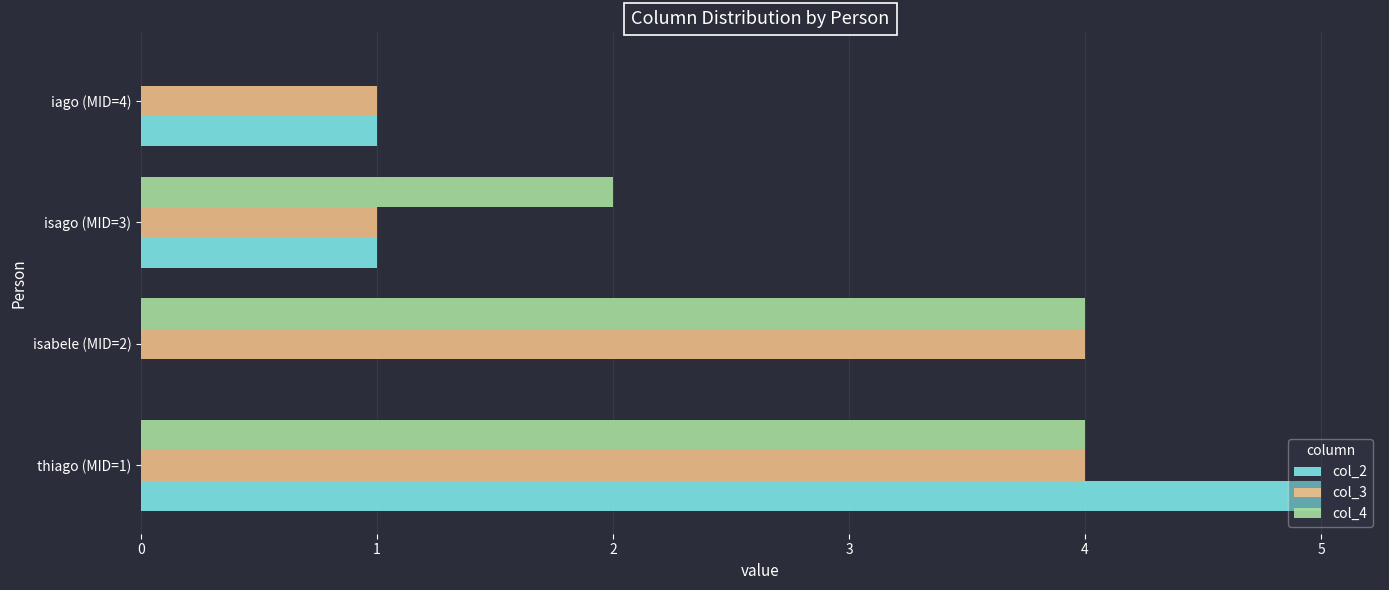

True or false: col_3 has a value of 1 at iago (MID=4).

True